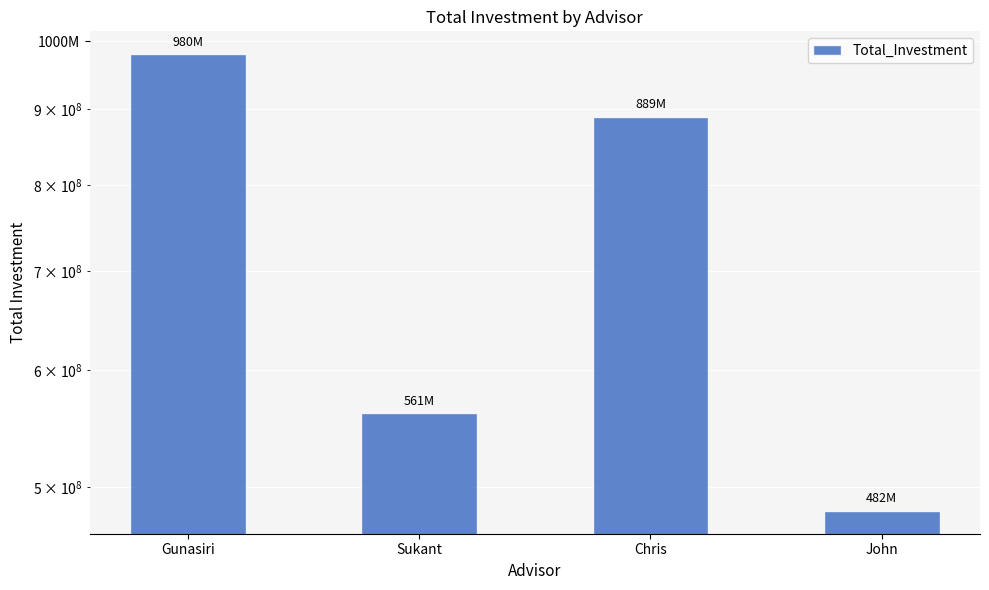

Approximately how many times larger is the value at Chris compared to Sukant?

1.6